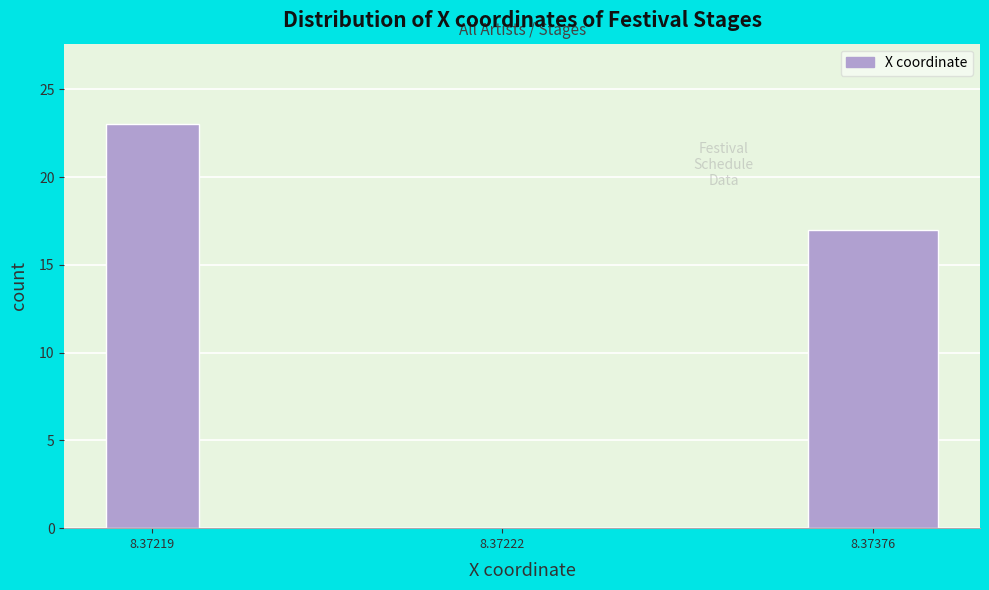

Reading left to right, transcribe all the data shown in this chart.

8.37219=23	8.37222=0	8.37376=17